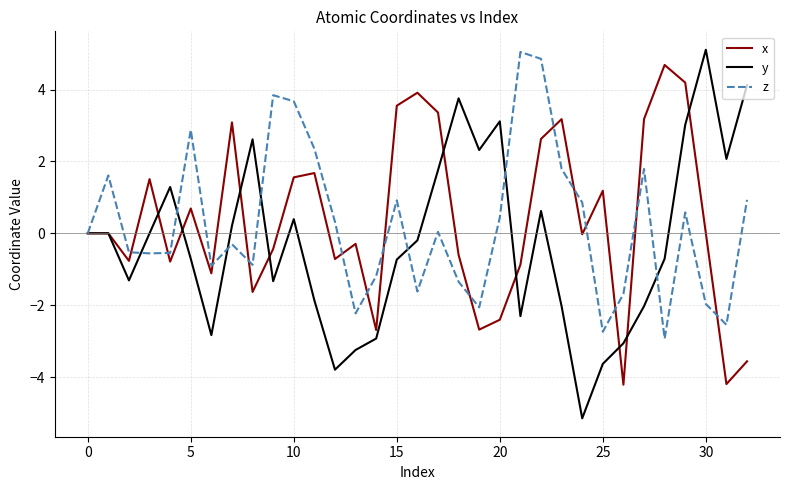

Which series has the largest range (max minus min)?

y